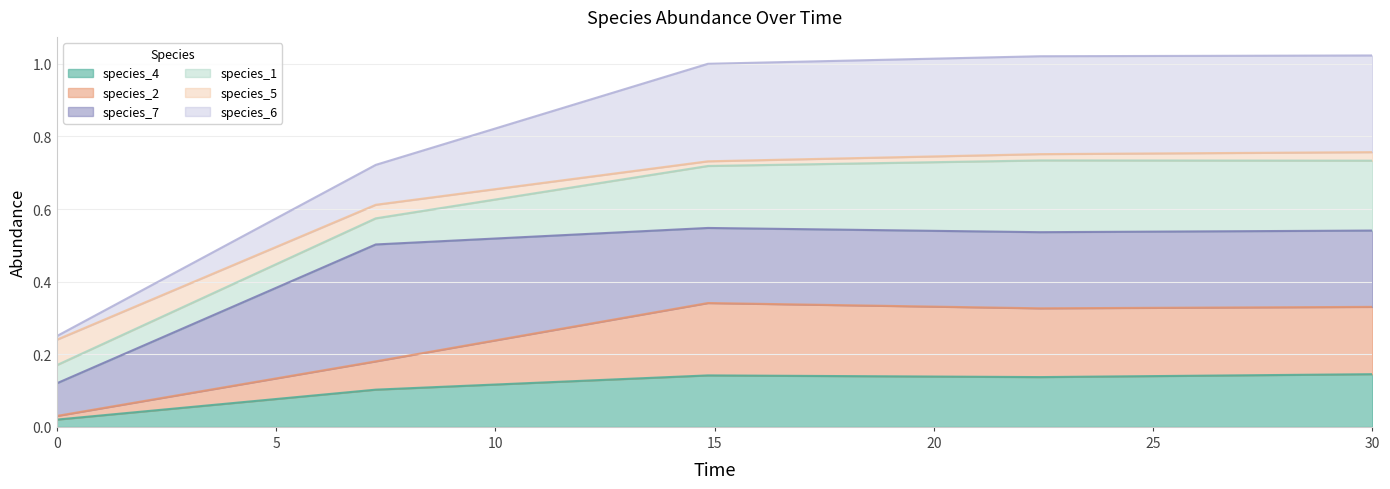

At which category is the sum across all series the highest?

30.0